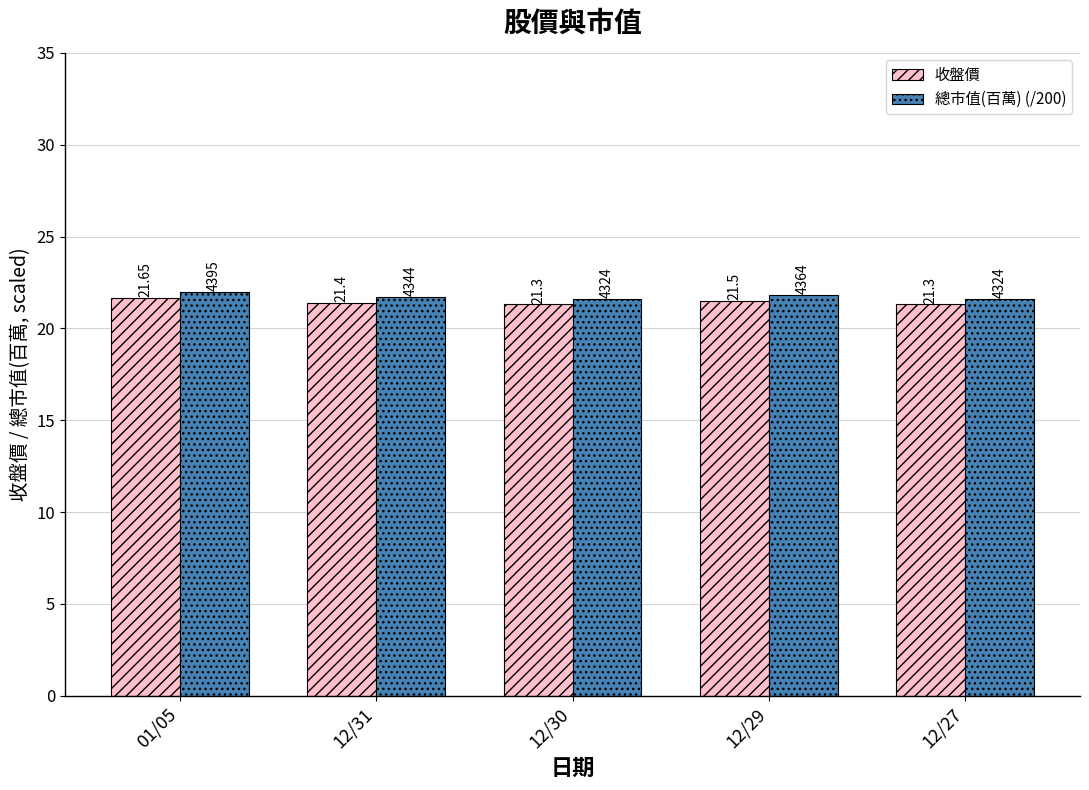

What is the average value of the 收盤價 series?

21.4